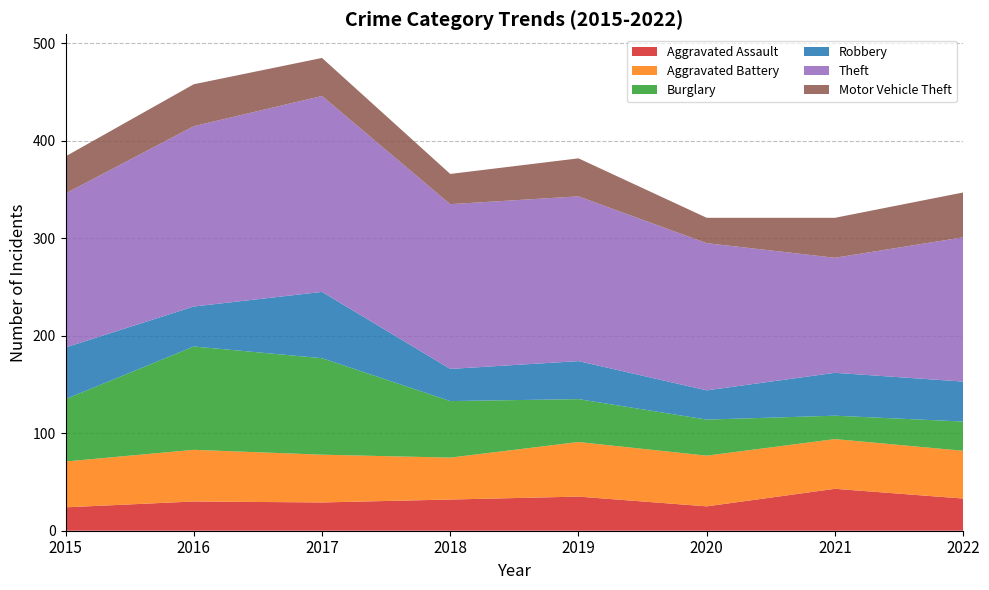

Reading right to left, extract all data points from this chart.

Aggravated Assault: 2022=33	2021=43	2020=25	2019=35	2018=32	2017=29	2016=30	2015=24
Aggravated Battery: 2022=49	2021=51	2020=52	2019=56	2018=43	2017=49	2016=53	2015=47
Burglary: 2022=30	2021=24	2020=37	2019=44	2018=58	2017=99	2016=106	2015=64
Robbery: 2022=41	2021=44	2020=30	2019=39	2018=33	2017=68	2016=41	2015=53
Theft: 2022=148	2021=118	2020=151	2019=169	2018=169	2017=201	2016=185	2015=158
Motor Vehicle Theft: 2022=46	2021=41	2020=26	2019=39	2018=31	2017=39	2016=43	2015=38